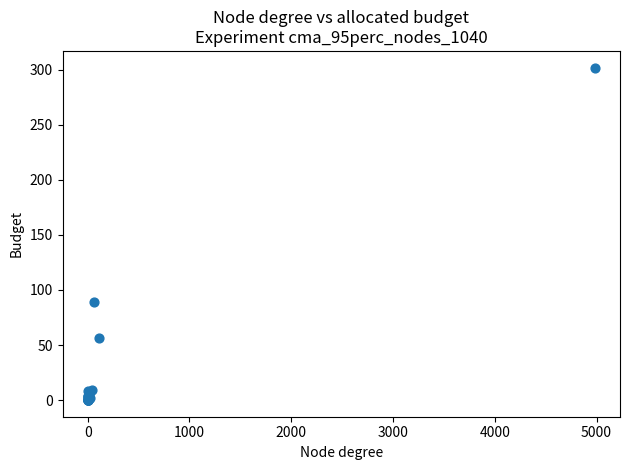

What Y value in the scatter plot is closest to 151?

89